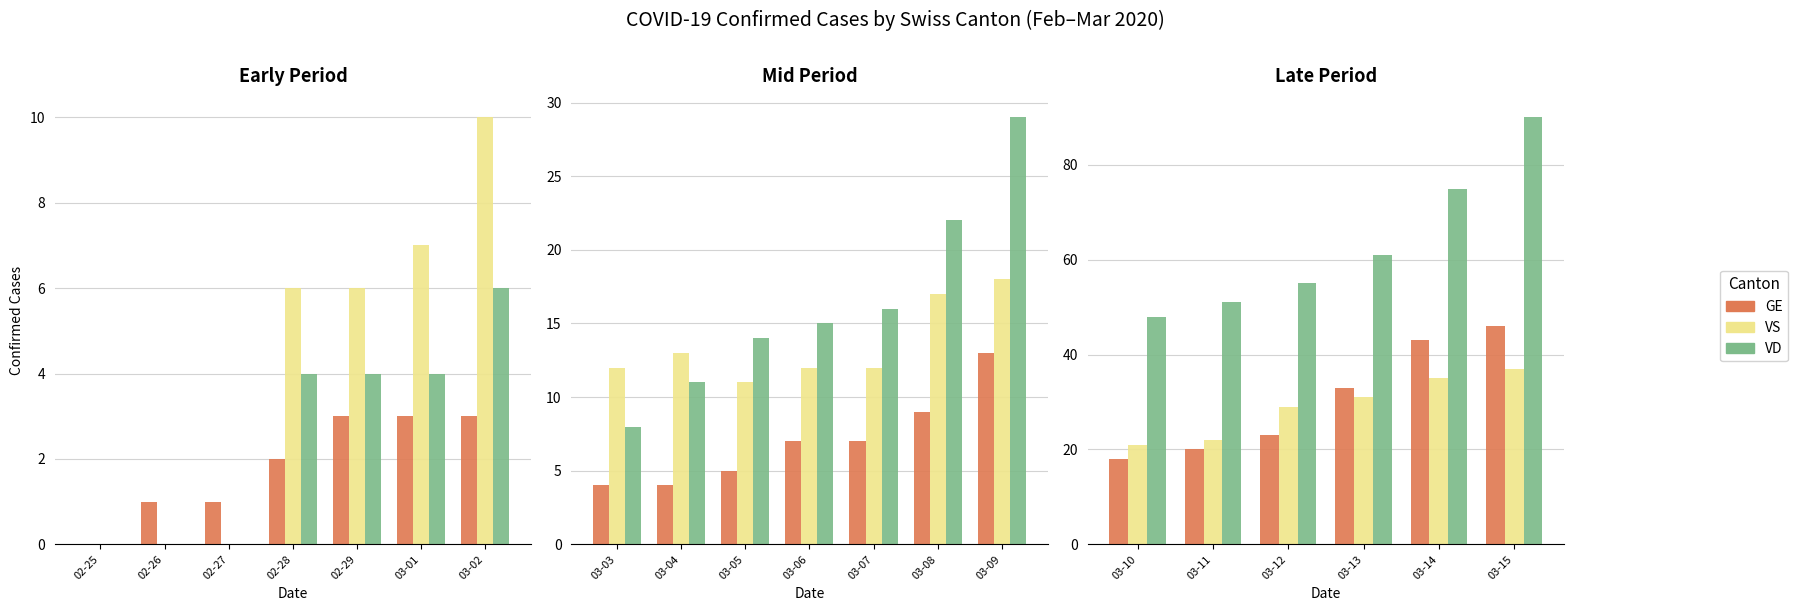

Between 03-11 and 03-12, which is larger?

03-12